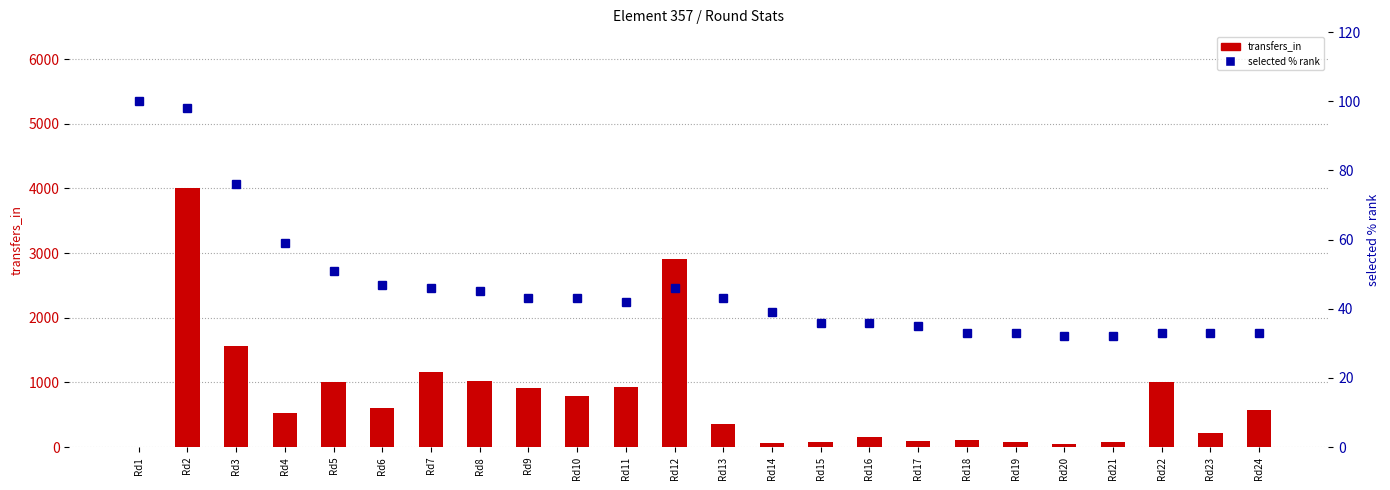

List the series in order of their peak value, lowest first.

selected % rank, transfers_in